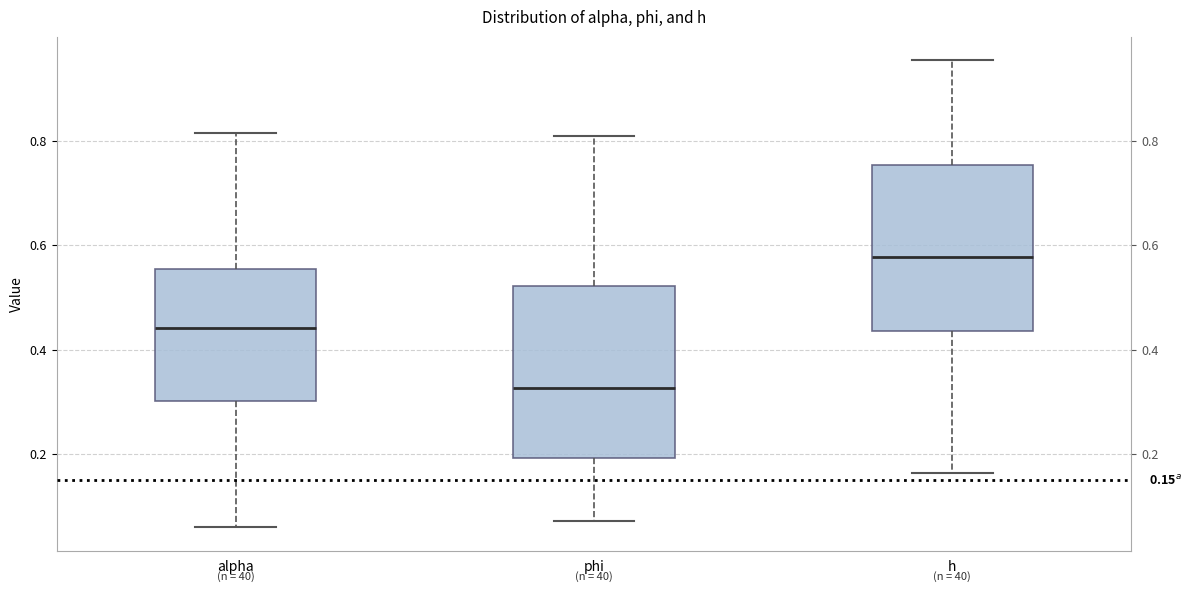

Which box has the lowest median line?

phi